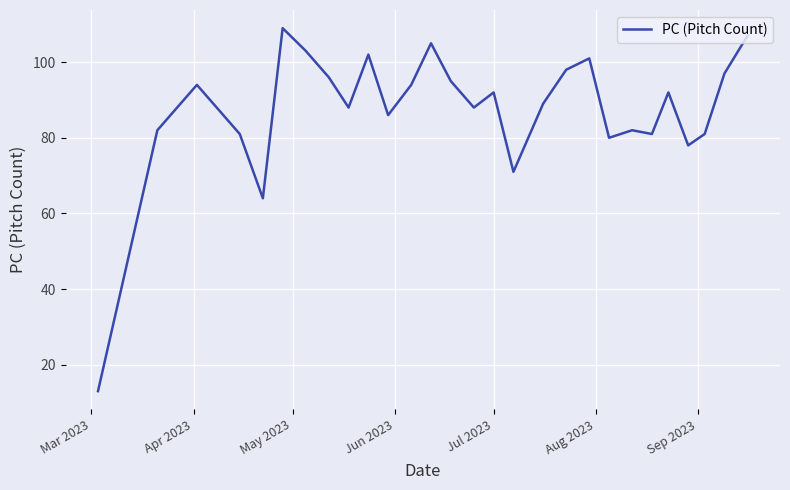

How many points are lower than both their immediate neighbors (excluding endpoints)?

8